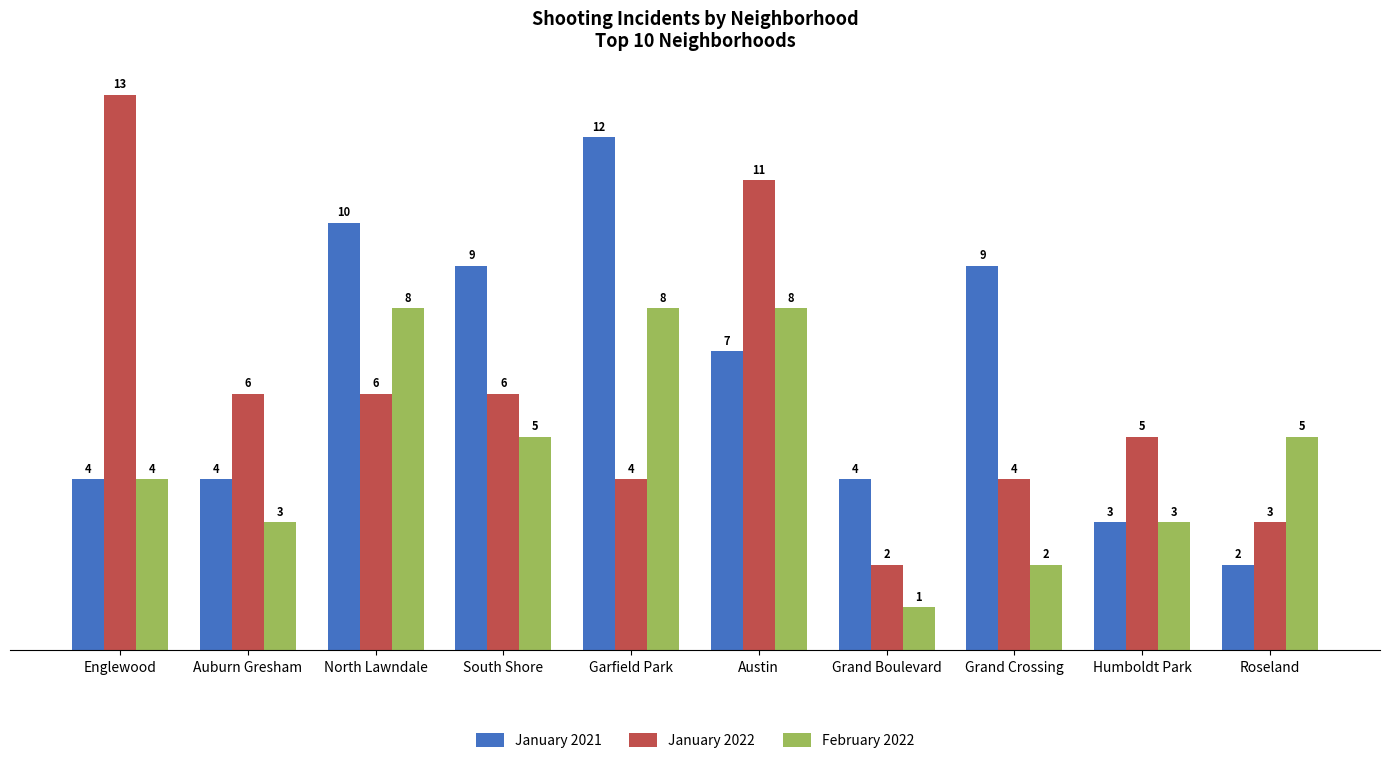

Which series has the widest spread of values?

January 2022